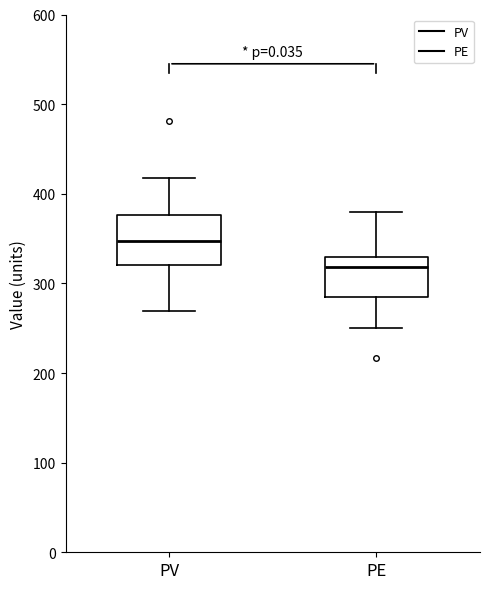

Where does the upper whisker of the box for PV end on the y-axis? The values are not printed on the chart, so give them approximately, as read against the axis.

420